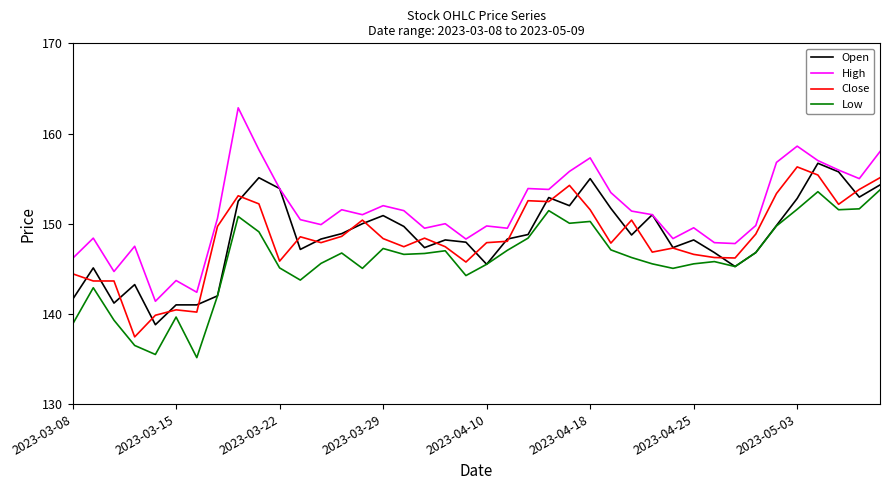

True or false: Low and High cross at least once.

False